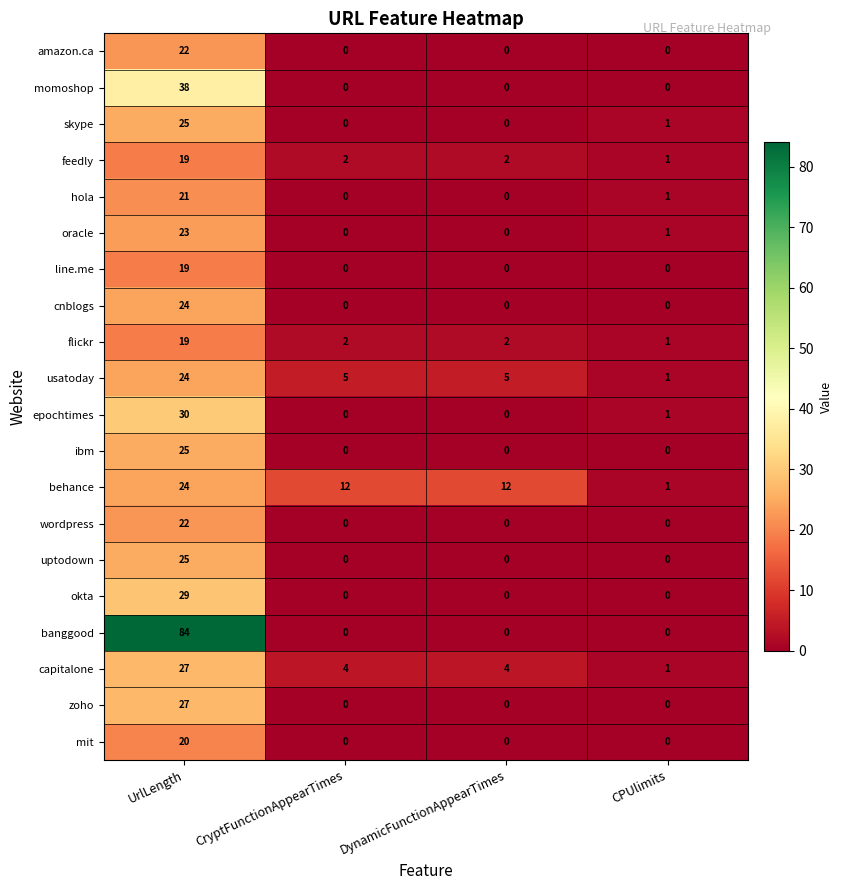

Which series changed the most between DynamicFunctionAppearTimes and CPUlimits?

behance